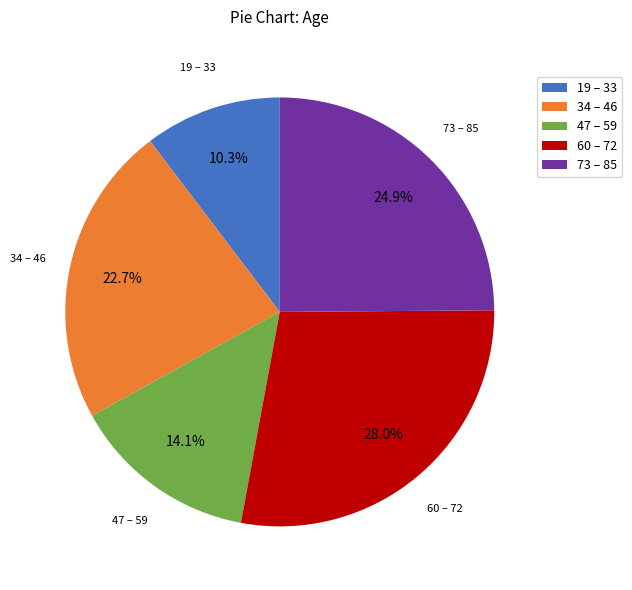

Approximately how many times larger is the value at 34 – 46 compared to 47 – 59?

1.6